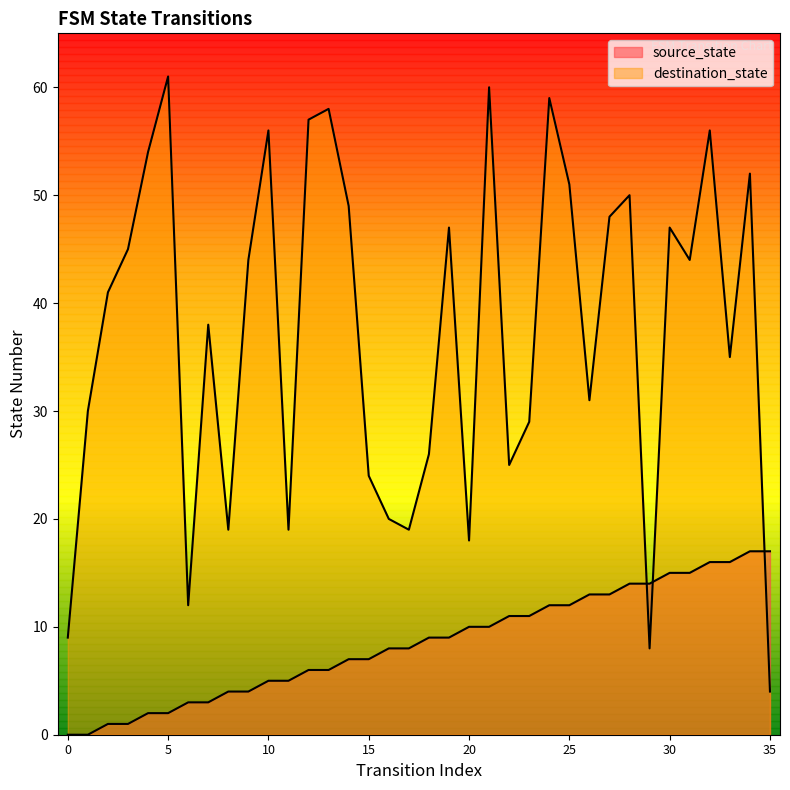

Which series has the largest total across all categories?

destination_state